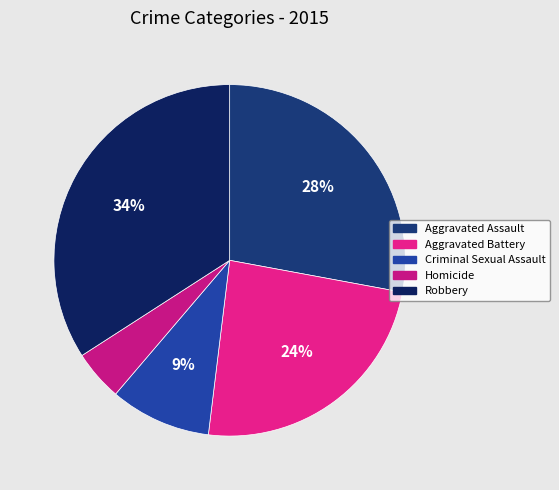

The Aggravated Assault slice represents 28% of the pie. True or false?

True